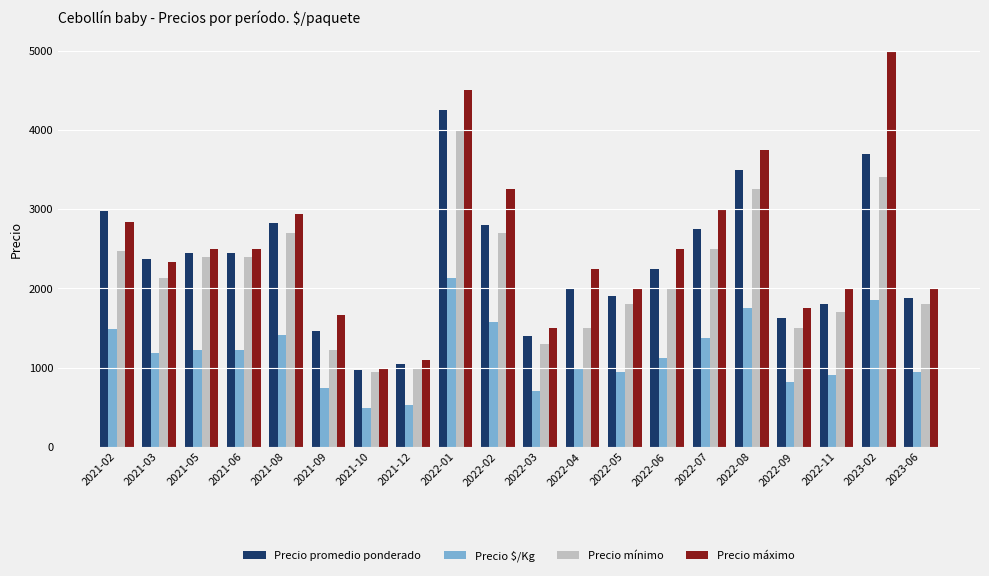

List the series in order of their peak value, highest first.

Precio máximo, Precio promedio ponderado, Precio mínimo, Precio $/Kg